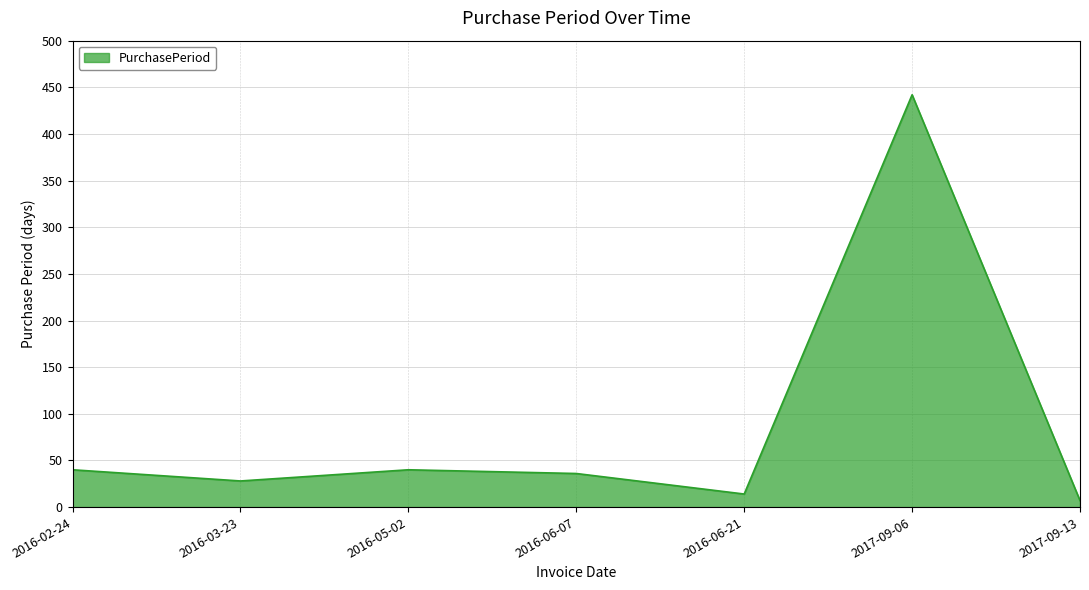

Read the value at 2016-06-07, to the nearest 10.

40